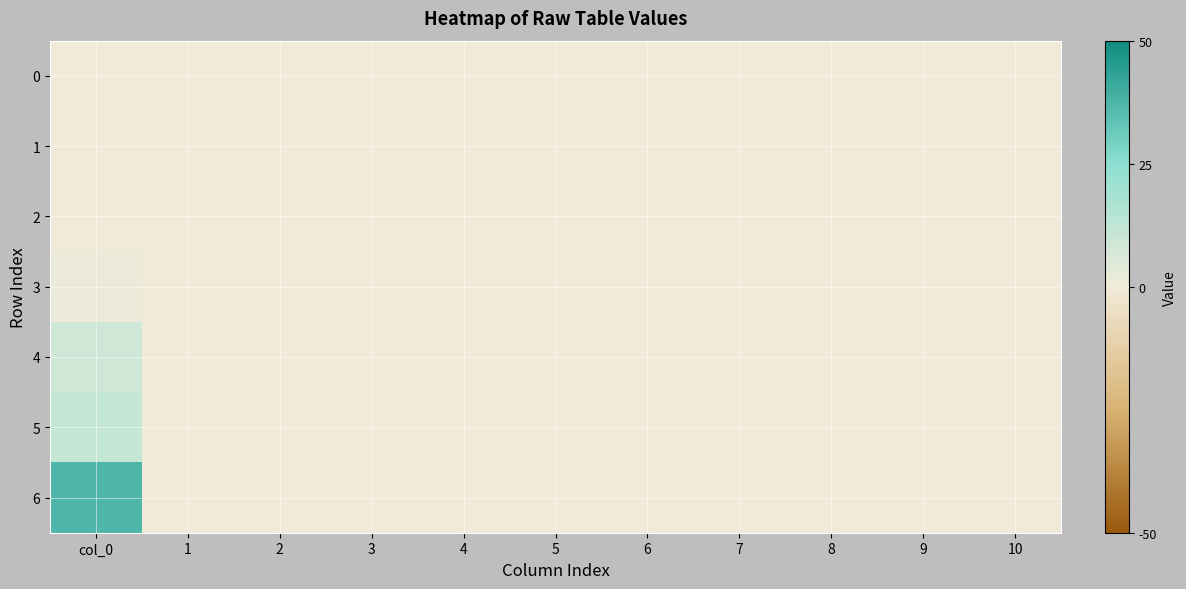

At which category does the chart reach its minimum across all series?

col_0